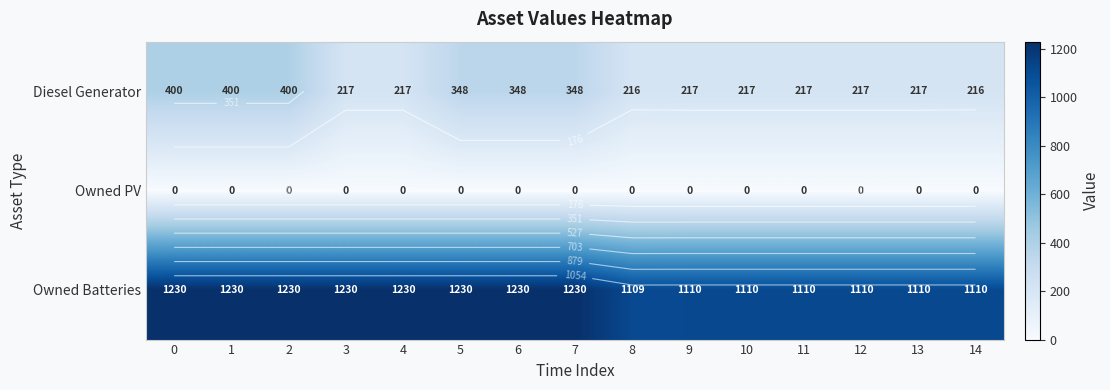

Which series has the widest spread of values?

Diesel Generator